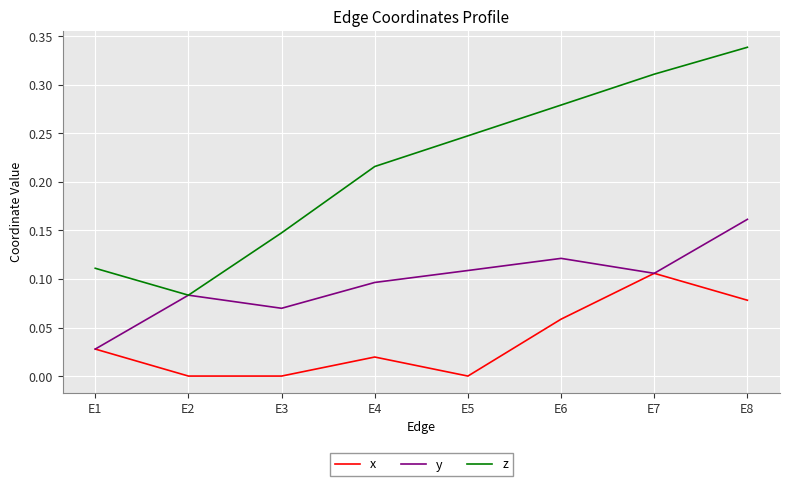

True or false: x and z cross at least once.

False